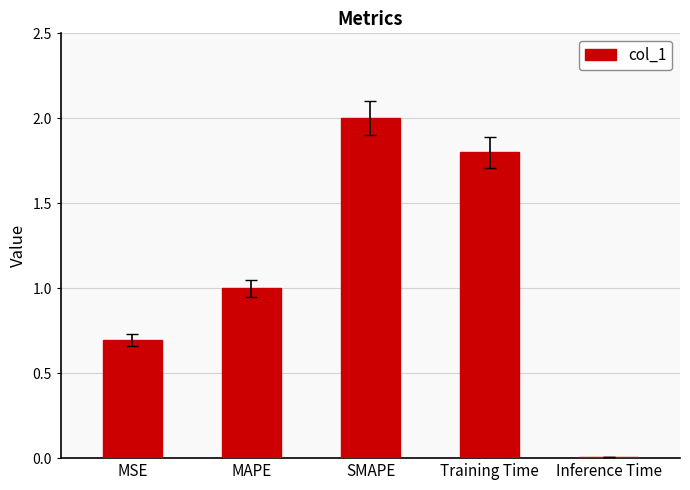

Does the chart contain stacked bars?

No